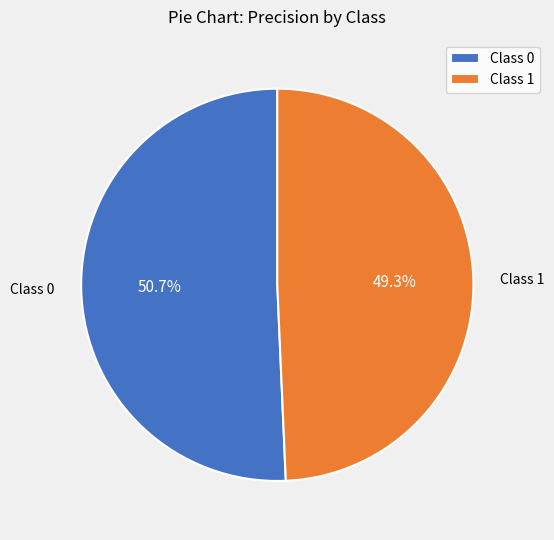

What is the smallest slice in the pie chart?

Class 1